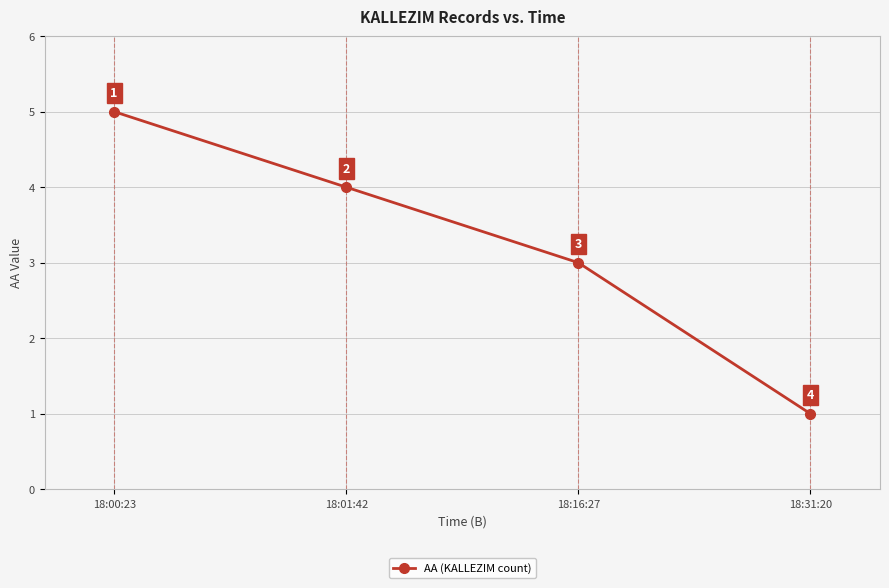

Is it true that the value at 18:01:42 is 2?

False